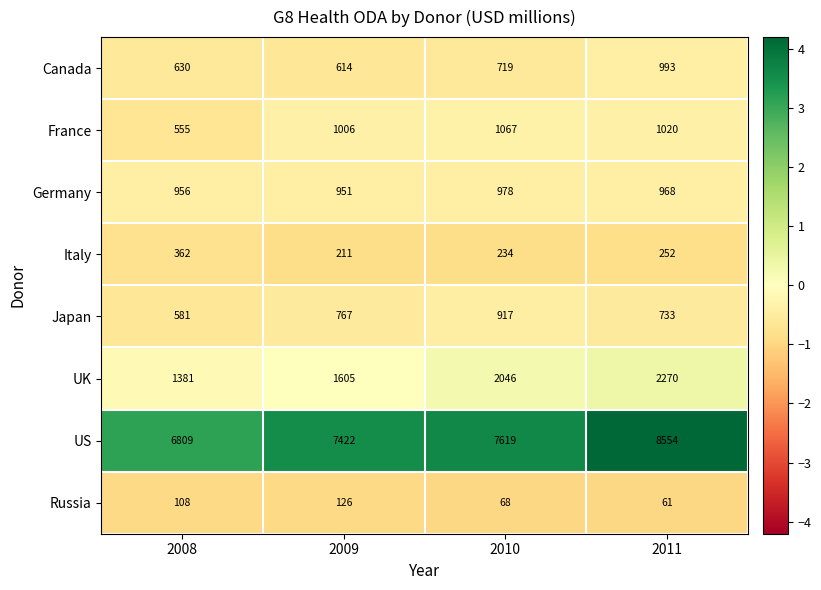

At 2008, list the series in order from smallest to largest.

Russia, Italy, France, Japan, Canada, Germany, UK, US